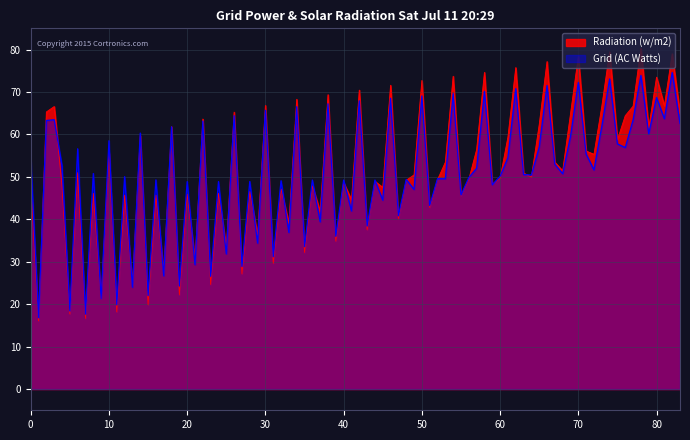

Which series has the largest range (max minus min)?

Radiation (w/m2)